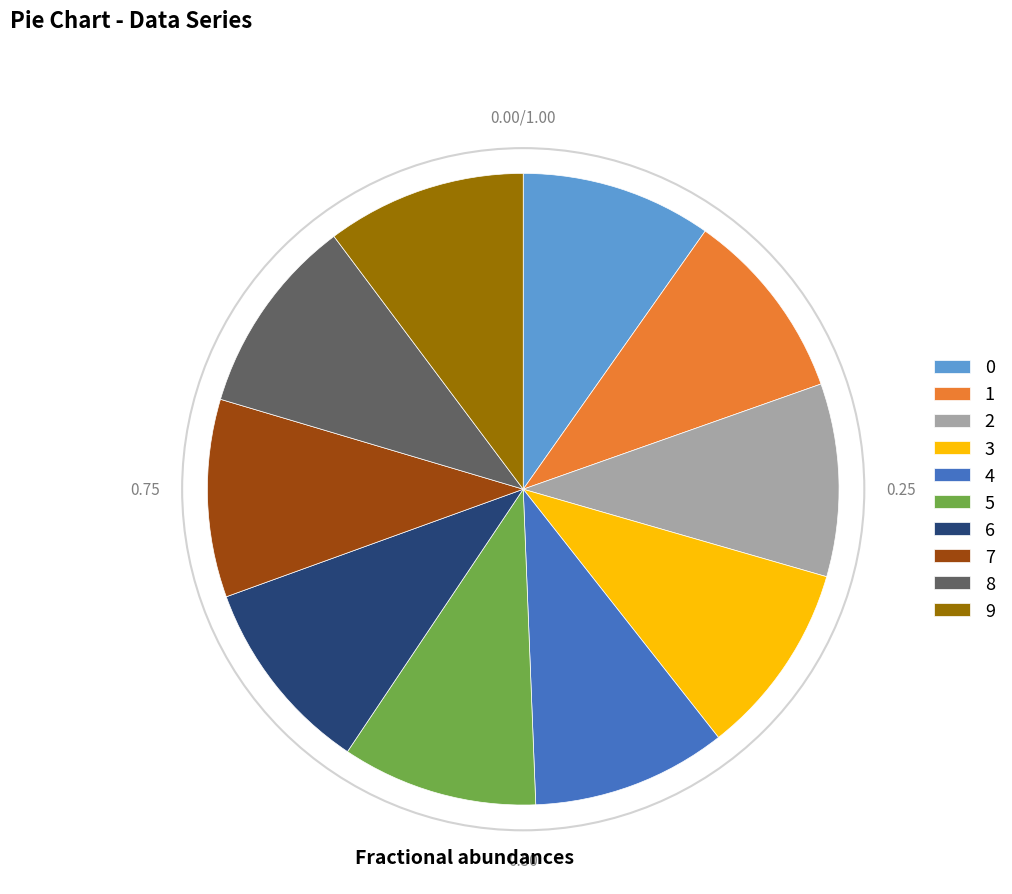

Is there a majority slice in this chart?

No